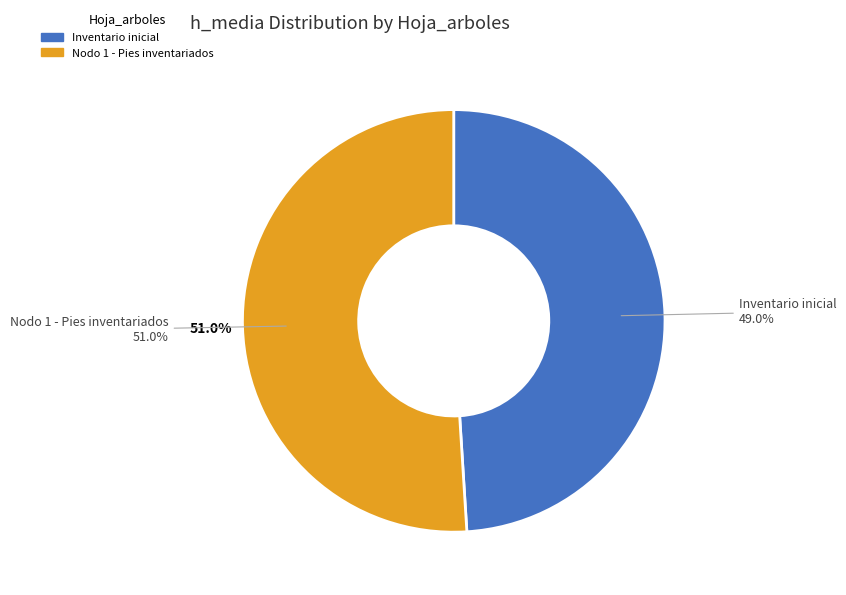

What percentage is the Nodo 1 - Pies inventariados slice, to the nearest percent?

51%